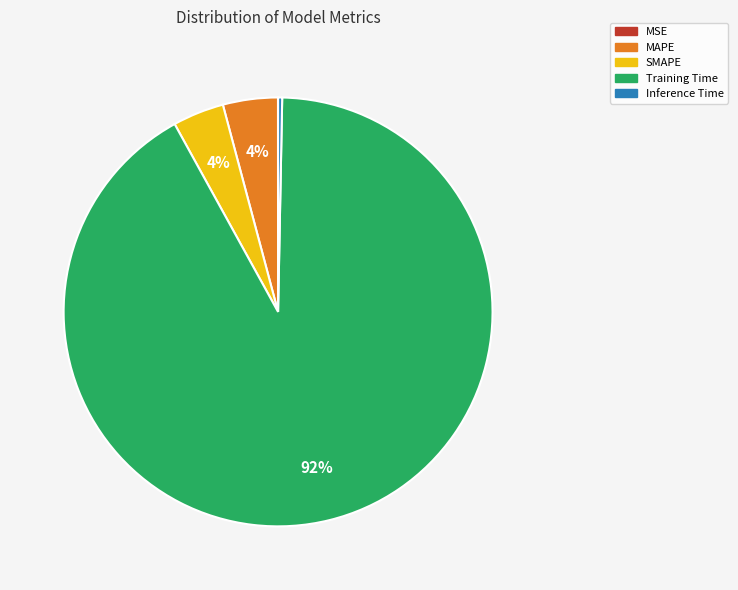

To the nearest percent, what percentage of the pie is MAPE?

4%